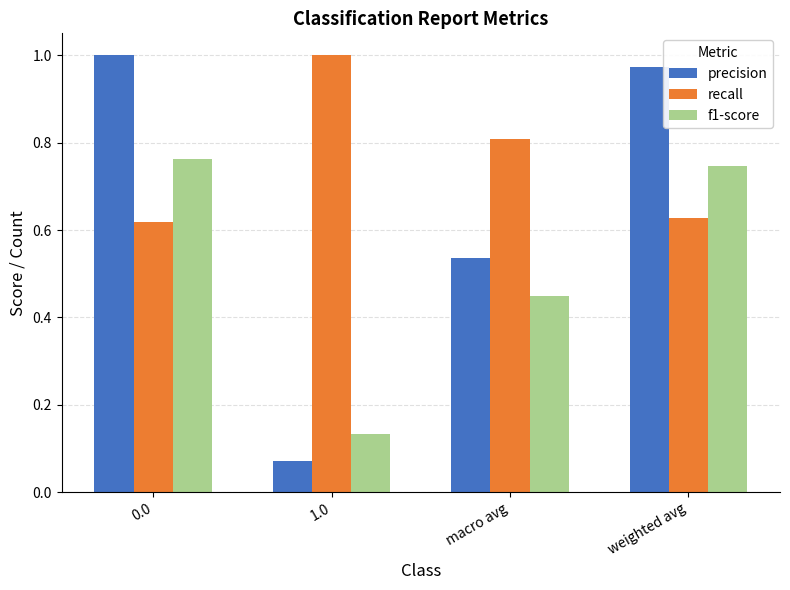

Which series has the largest range (max minus min)?

precision